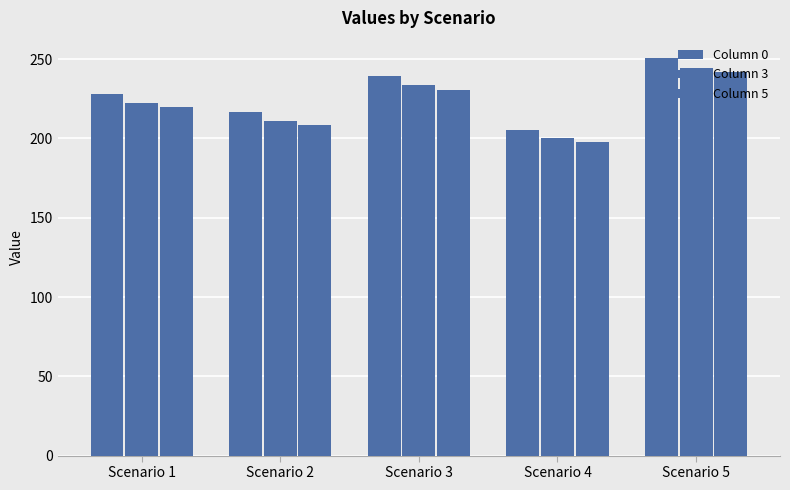

What value does the Column 3 series have at Scenario 1?

222.3